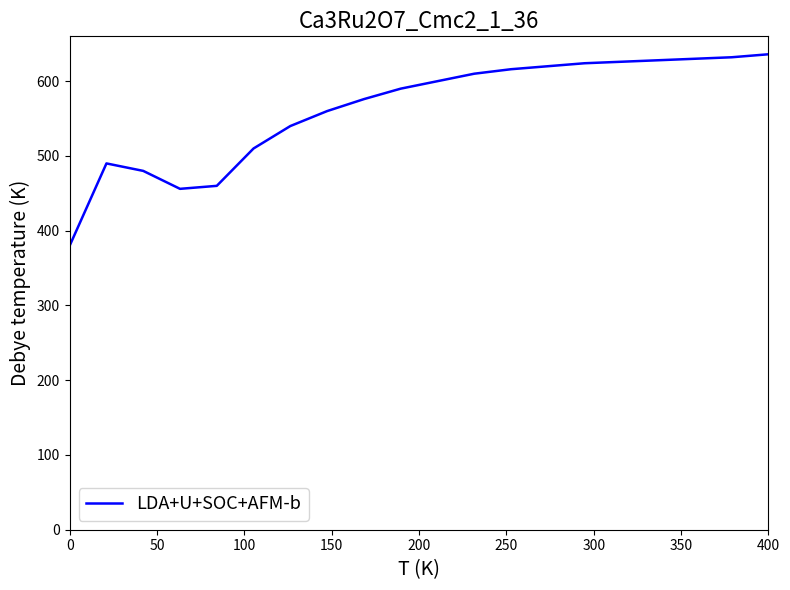

How many lines are shown in the chart?

1